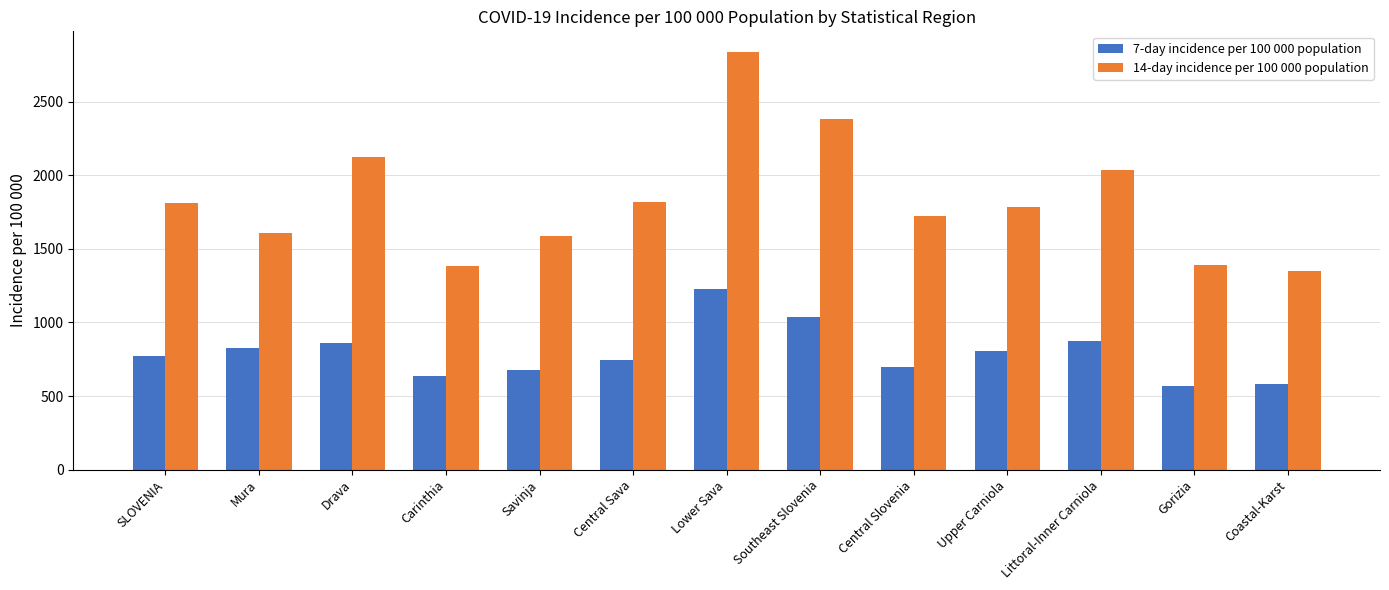

At how many categories does at least one series exceed 1925?

4